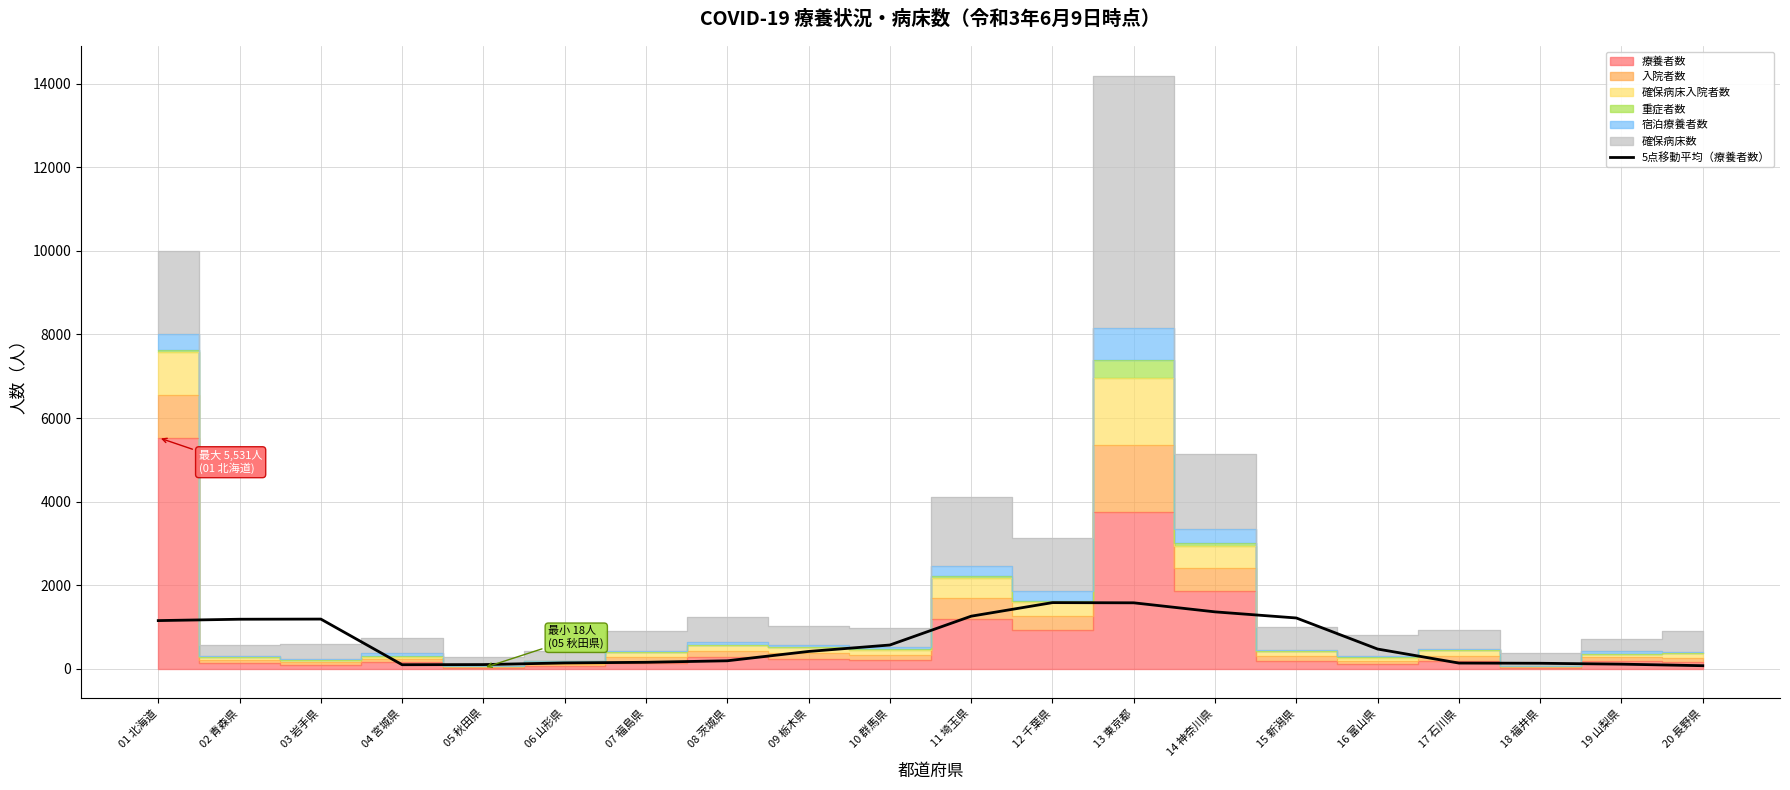

What is the difference between the second highest and second lowest values?

1481.6